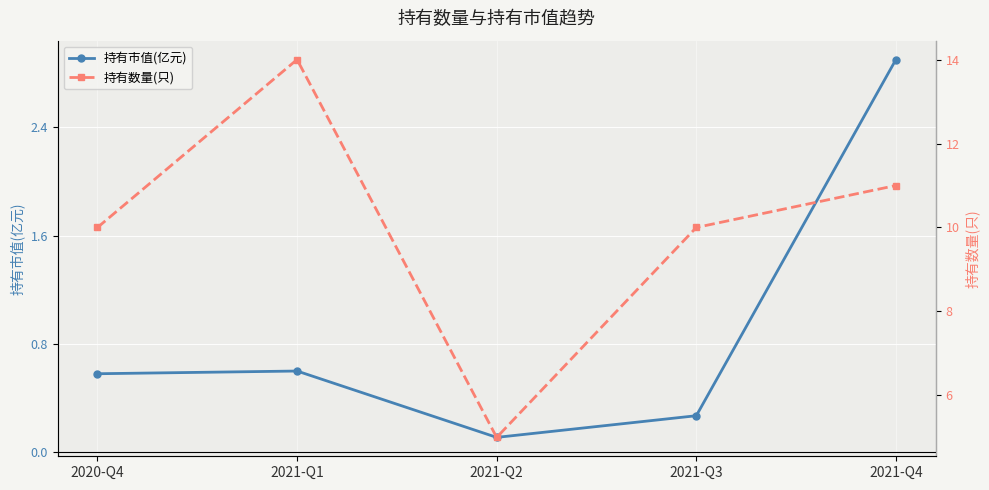

True or false: 持有数量(只) has a value of 5.0 at 2021-Q2.

True